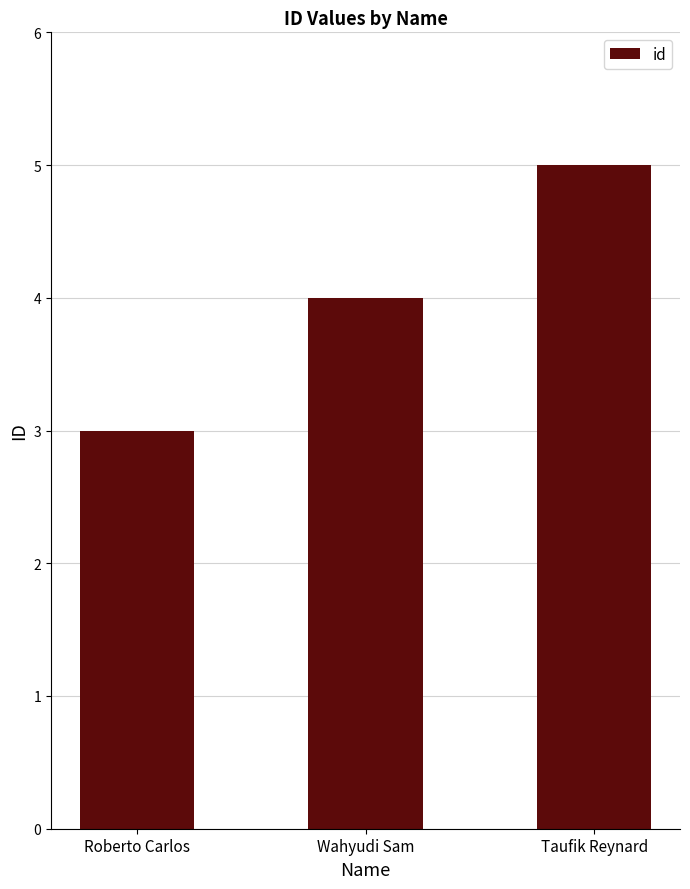

True or false: the data shows 3 at Roberto Carlos.

True